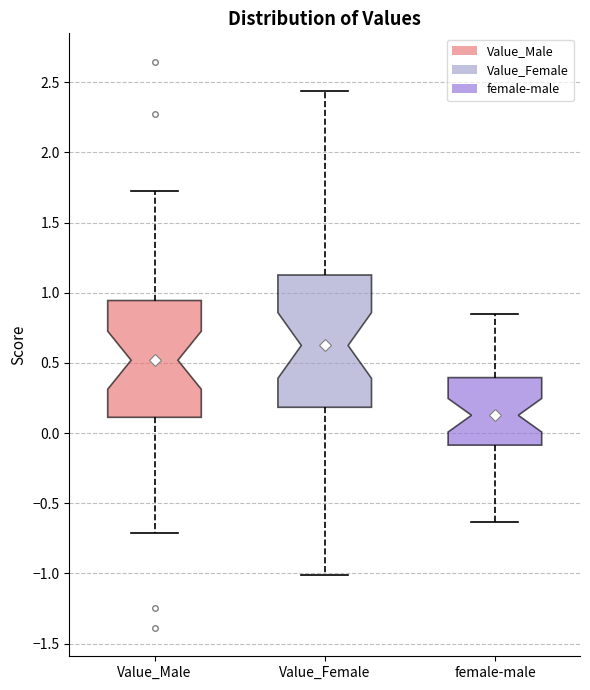

Which box's median line is the lowest?

female-male